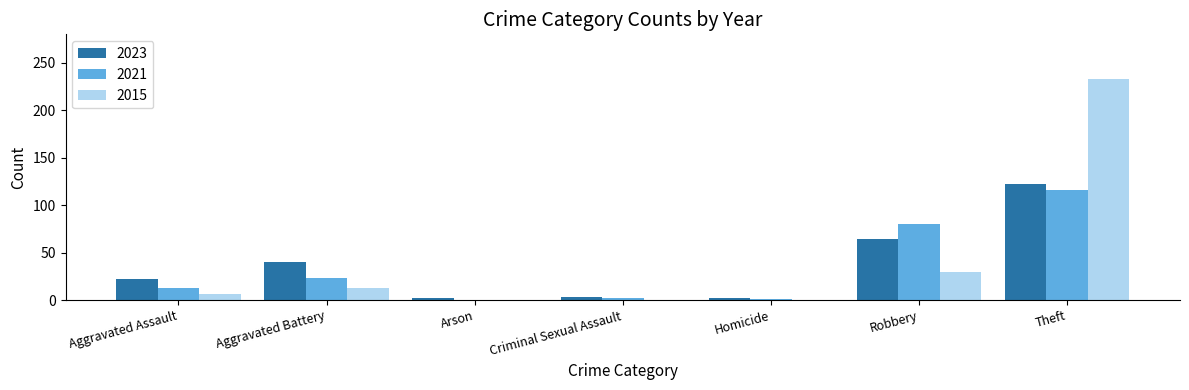

At which category is the sum across all series the highest?

Theft